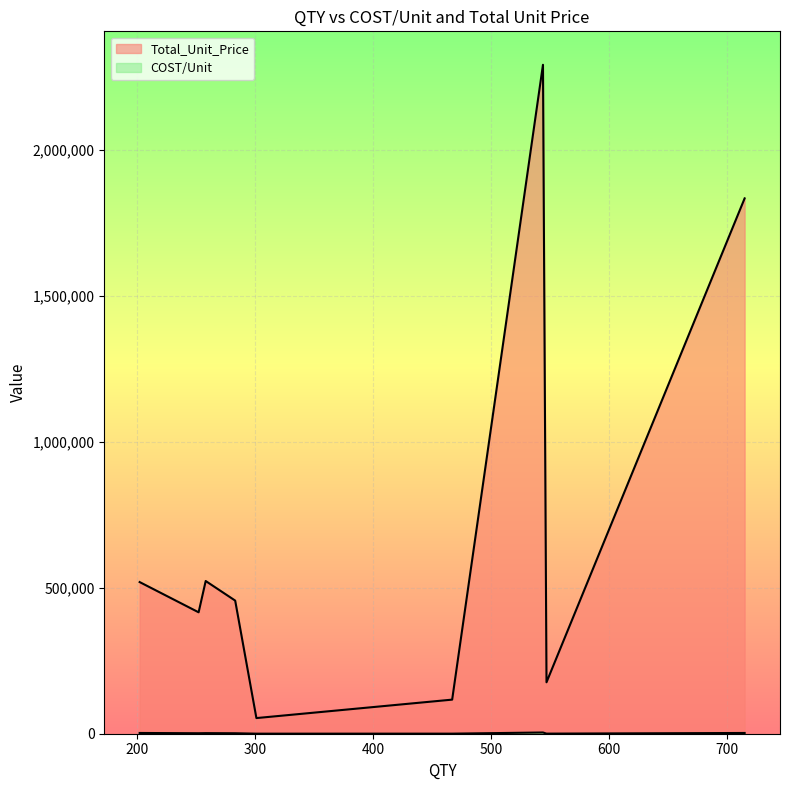

What are all the series names shown in the legend?

COST/Unit, Total_Unit_Price